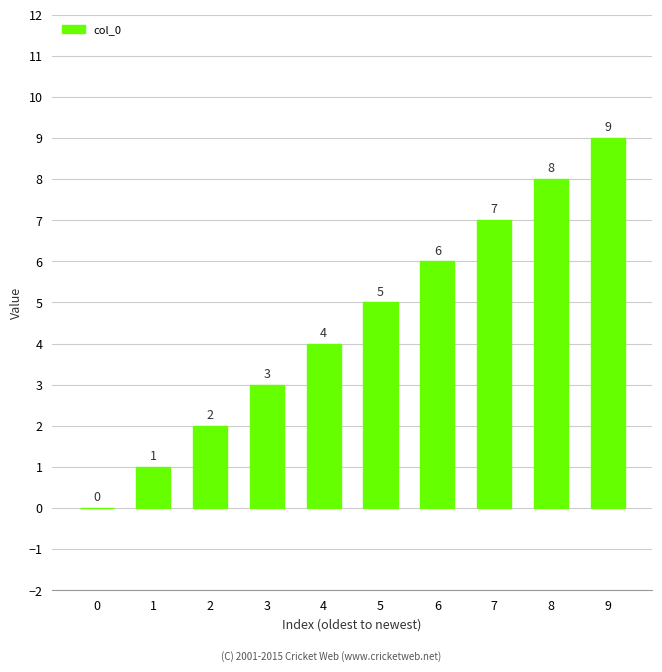

Are the bars horizontal?

No